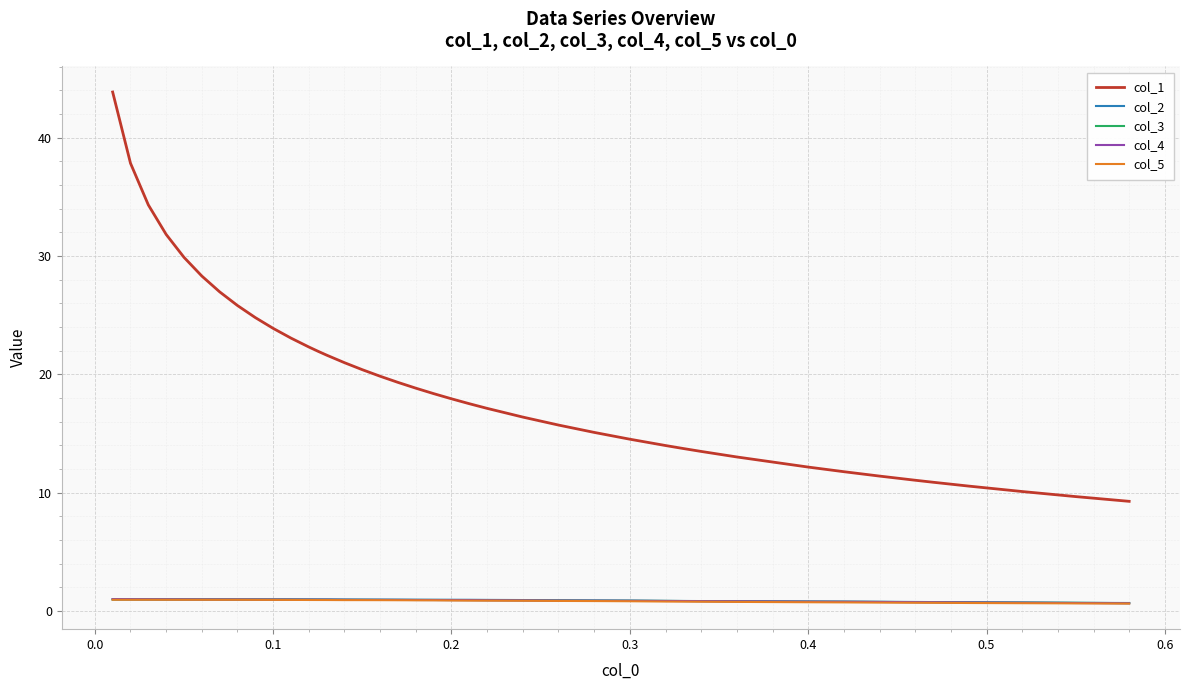

What is the greatest value displayed?

43.9